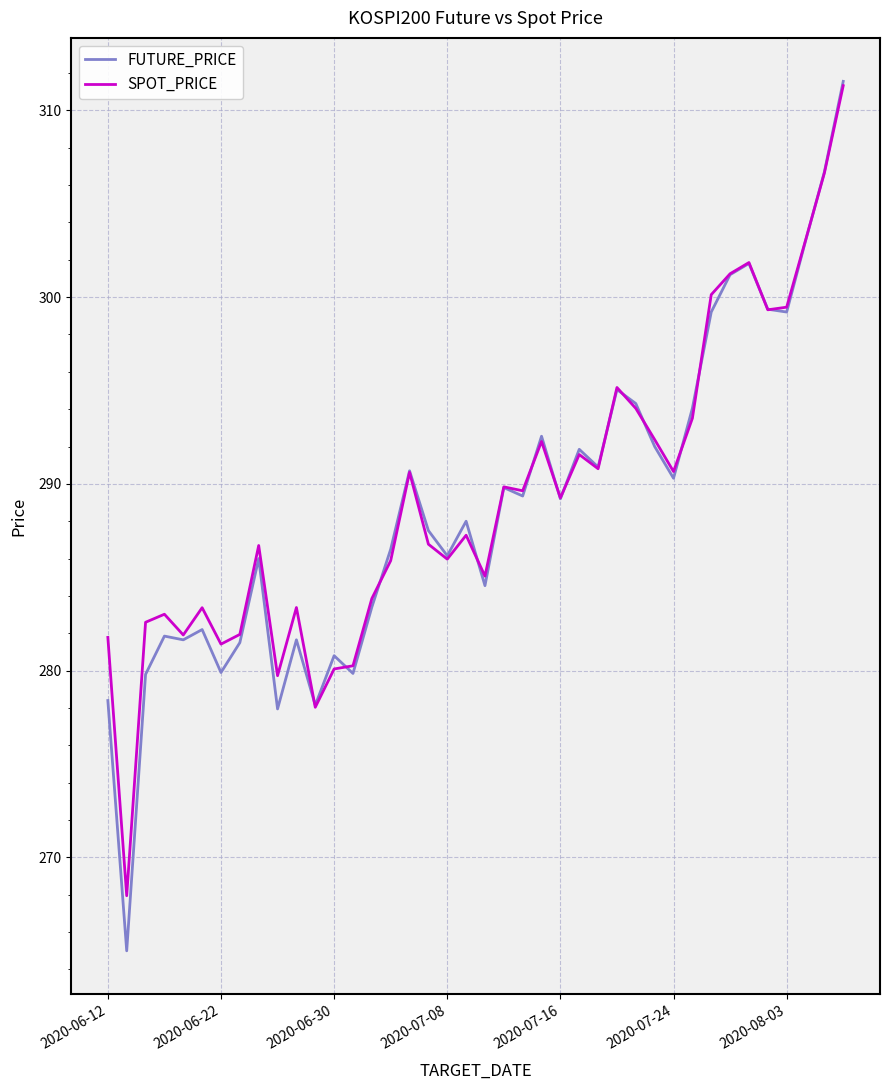

Which series has the largest range (max minus min)?

FUTURE_PRICE